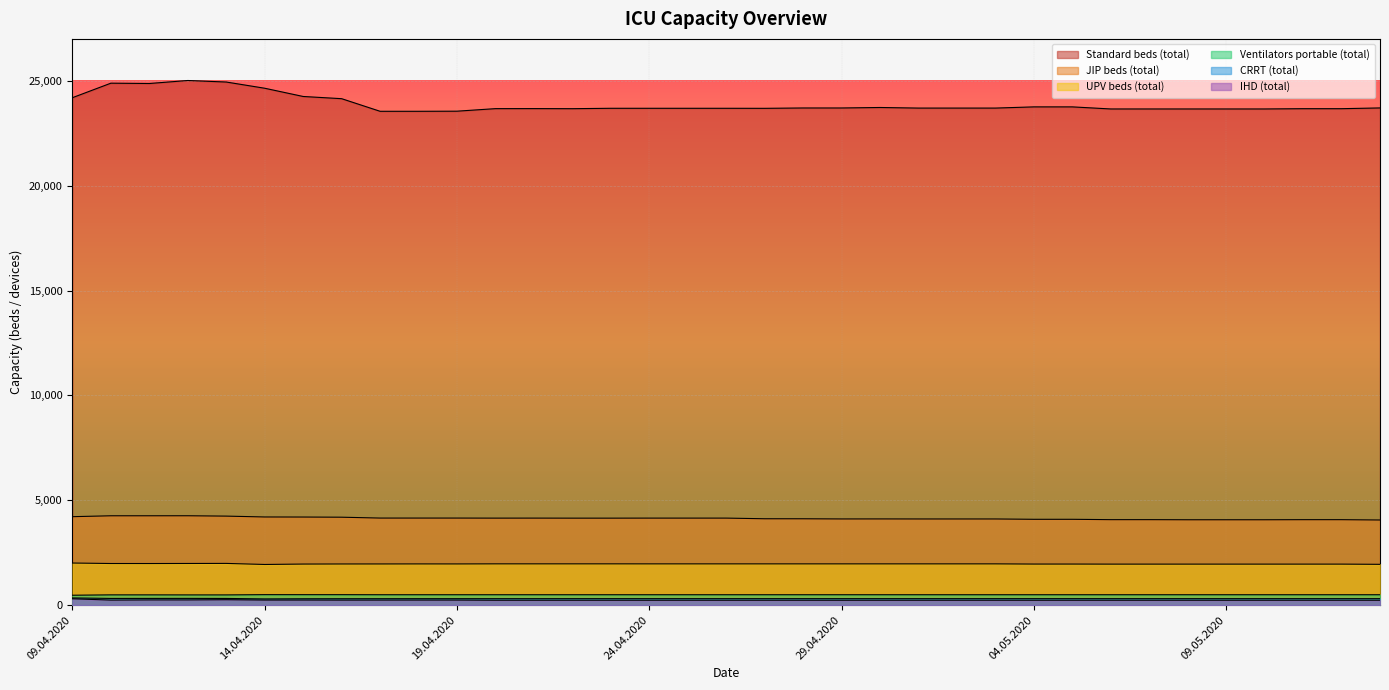

What is the difference between the highest and lowest values at 10.05.2020?

23425